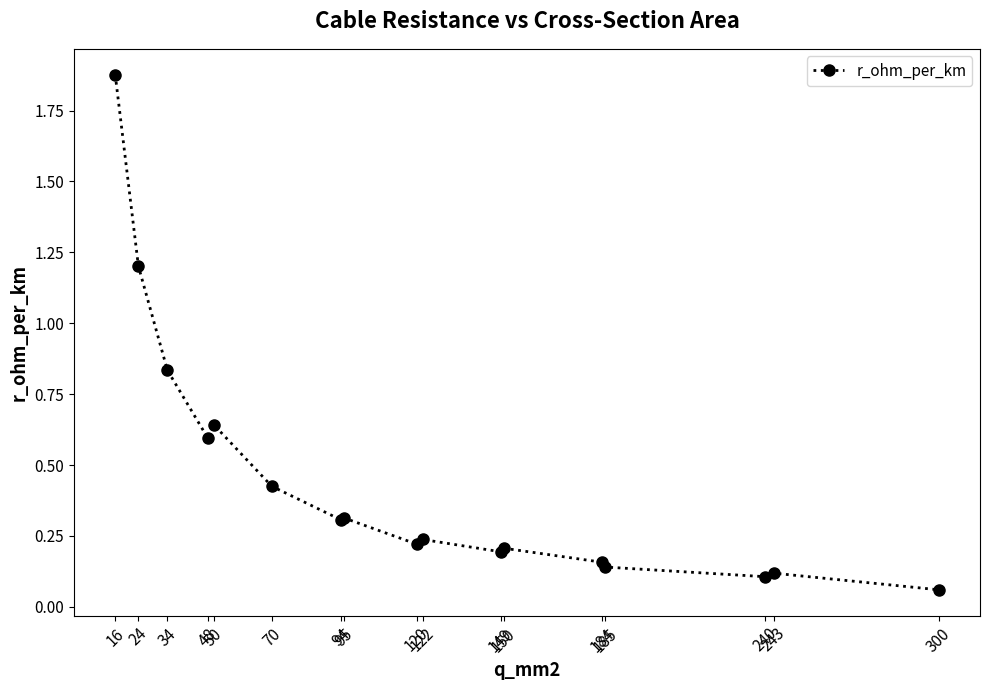

Where is the data nearest to the value 0?

300